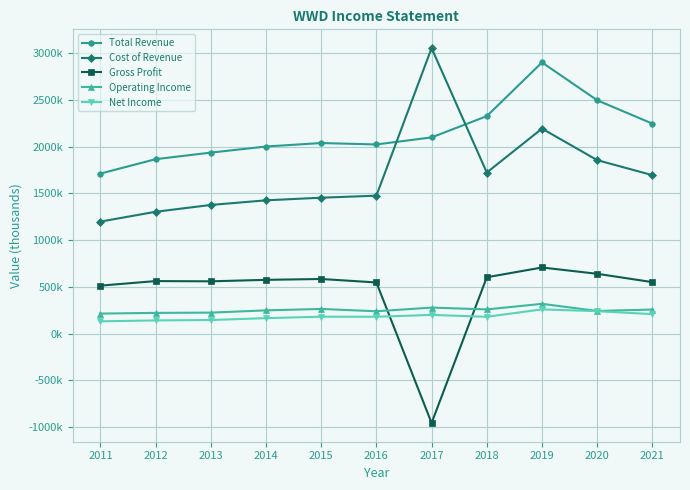

Where is the first local maximum for Net Income?

2015